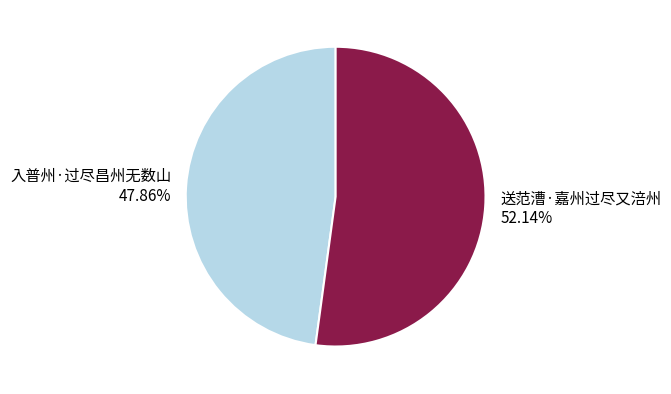

To the nearest percent, what is the average slice percentage?

50%